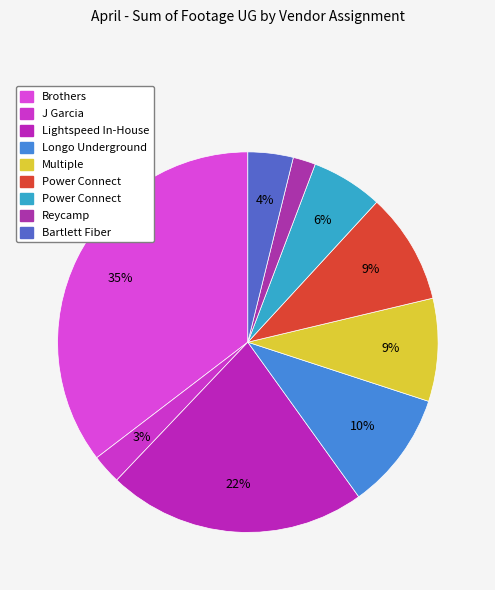

How many segments does this pie chart have?

9